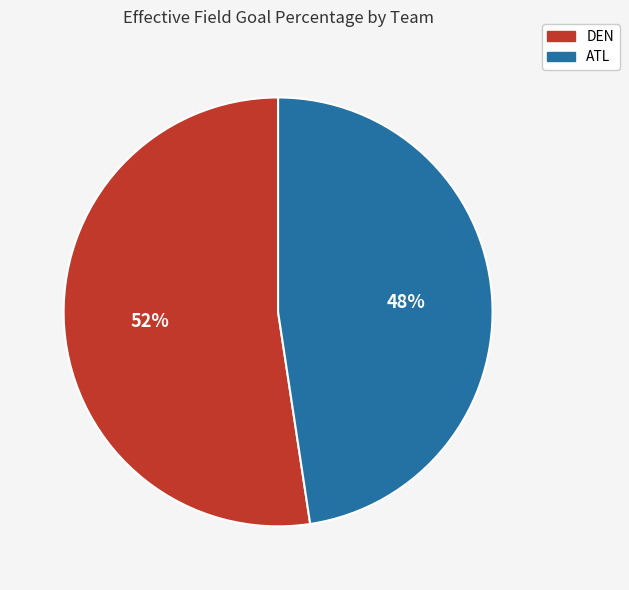

Combined, do ATL and DEN account for over 50%?

Yes